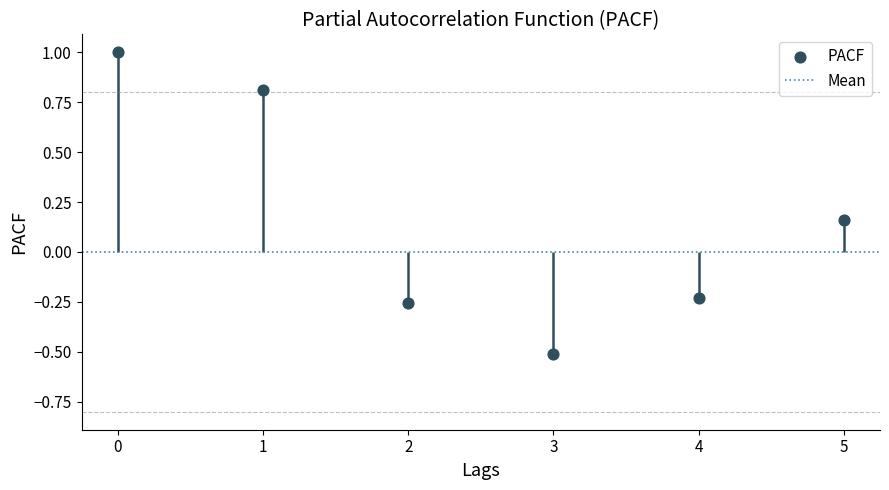

Between 2 and 1, which is larger?

1